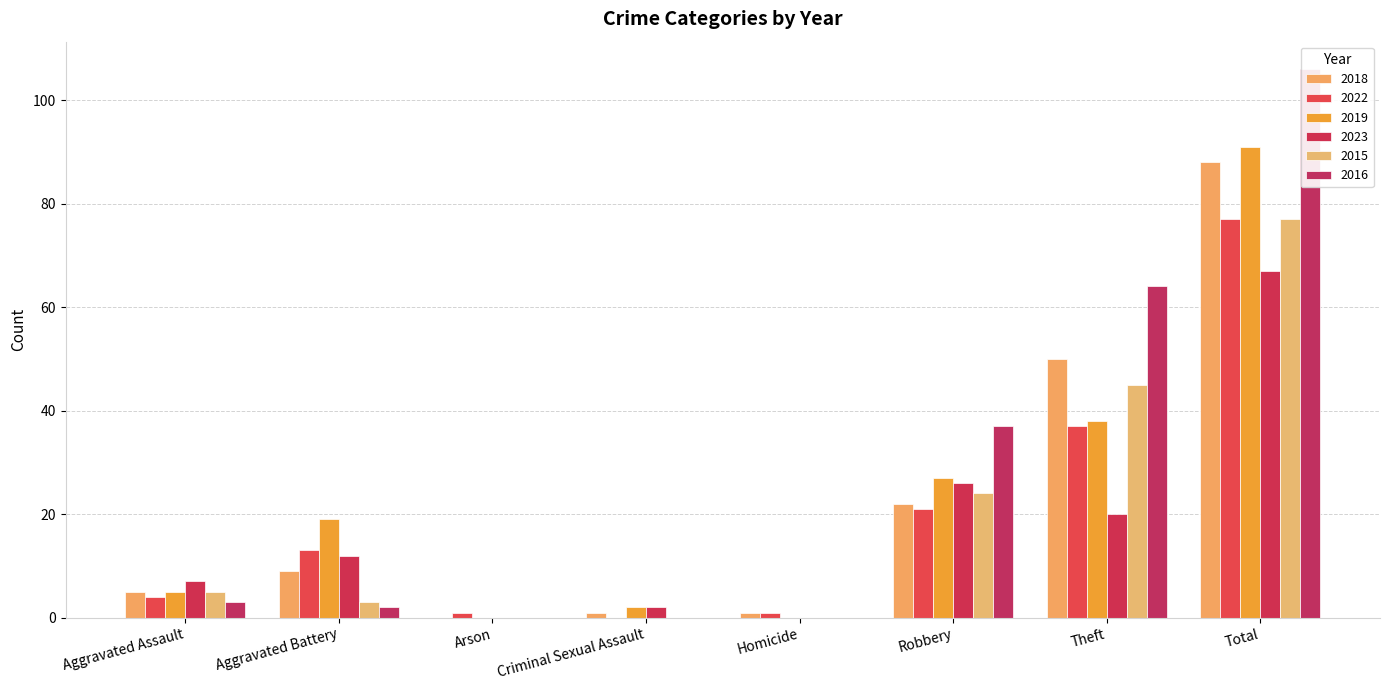

What is the total value across all series at Arson?

1